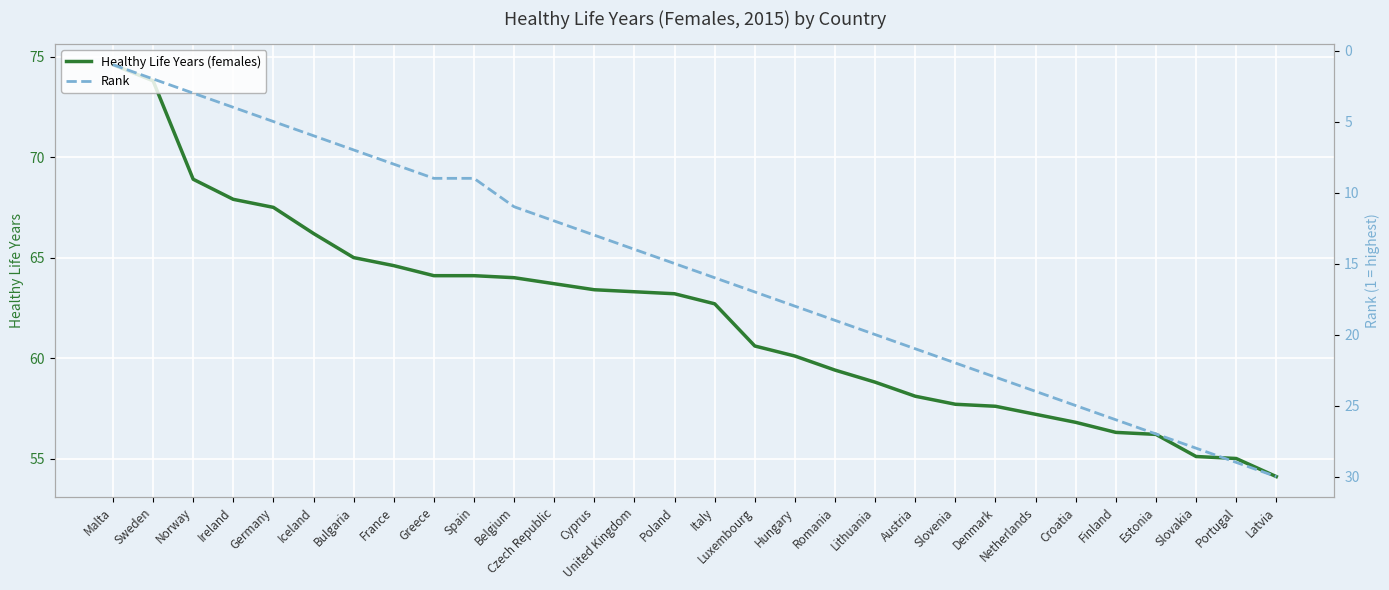

What is the average value of the Healthy Life Years (females) series?

62.0